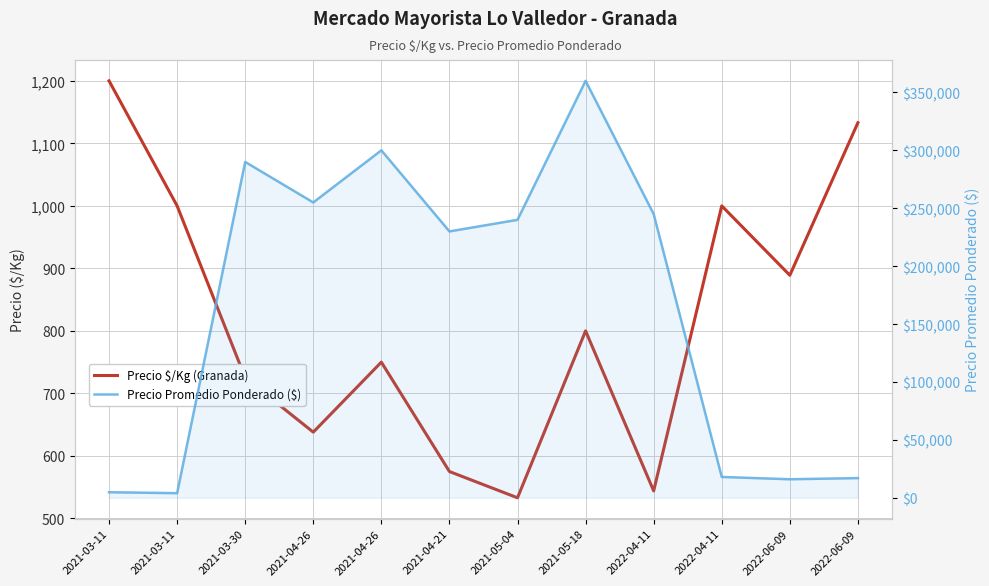

List the series in order of their overall mean, lowest first.

Precio $/Kg (Granada), Precio Promedio Ponderado ($)